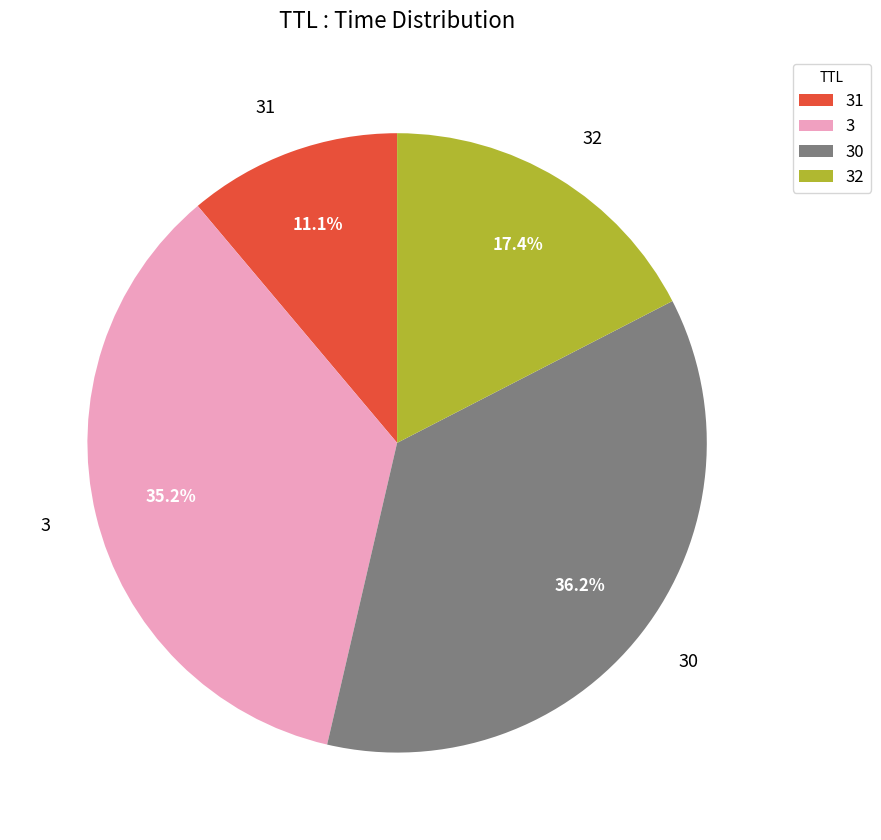

How many slices are in this pie chart?

4